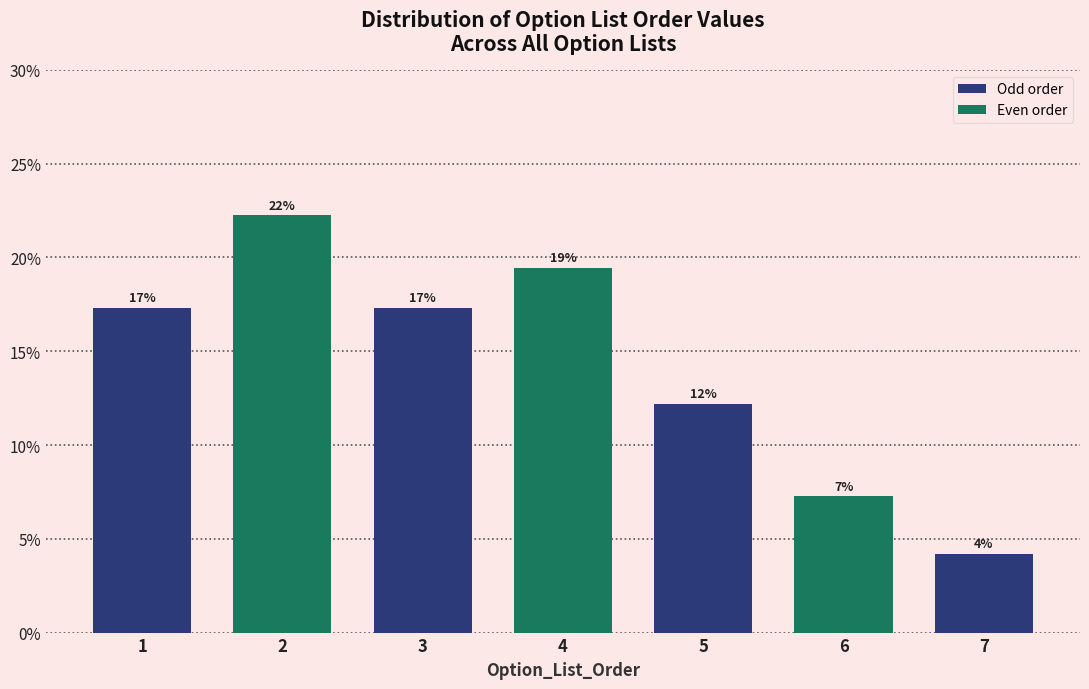

Does the chart contain any negative values?

No